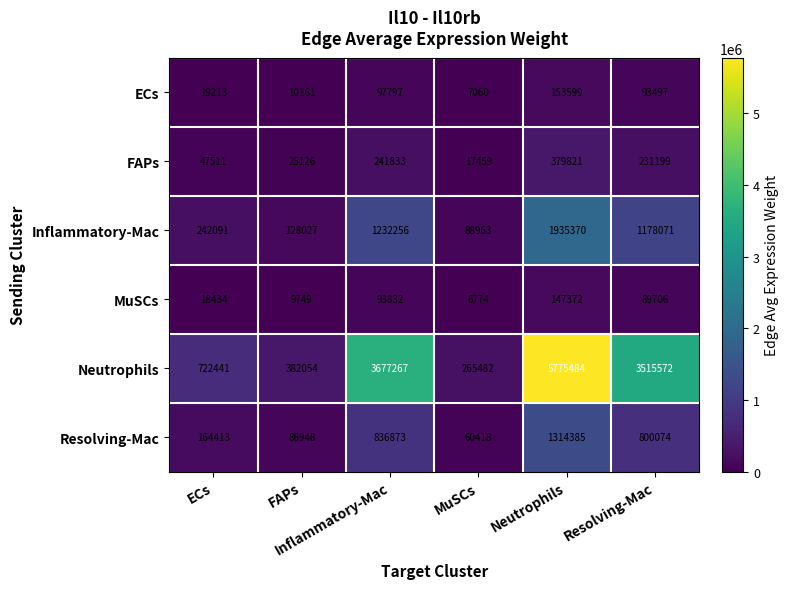

What is the total value across all series at Resolving-Mac?

5908119